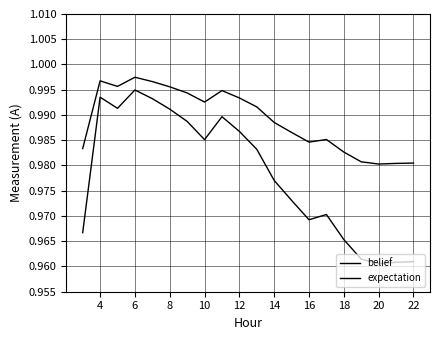

True or false: expectation and belief intersect in this chart.

False